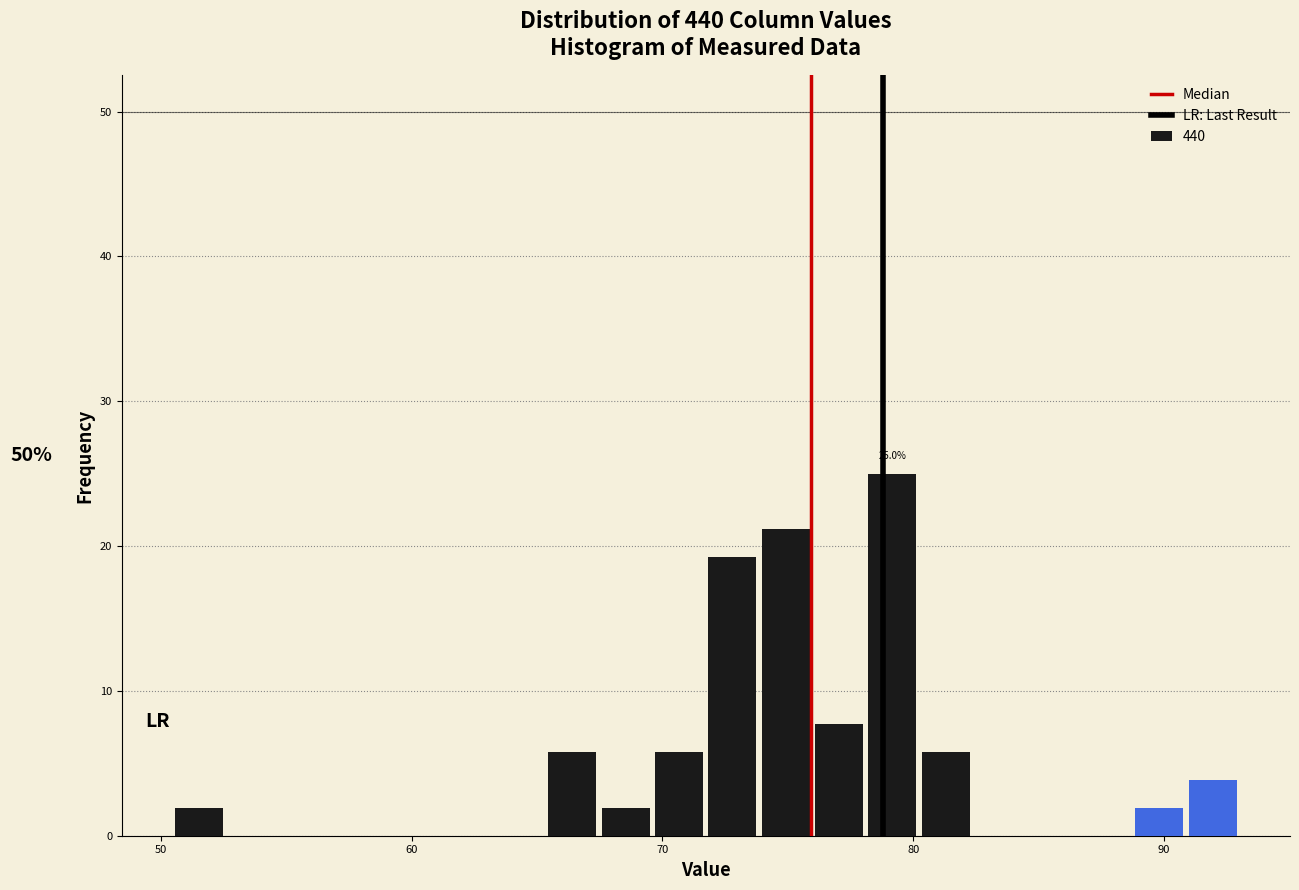

Around what value on the x-axis is the tallest bar? Give the approximate position of its centre, as read against the axis.

79